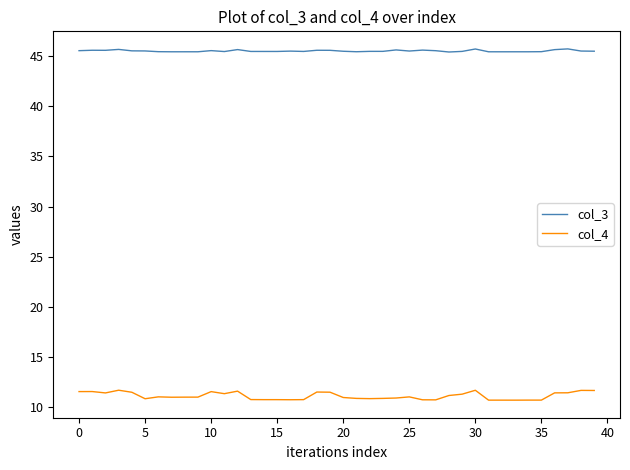

List the series in order of their overall mean, lowest first.

col_4, col_3